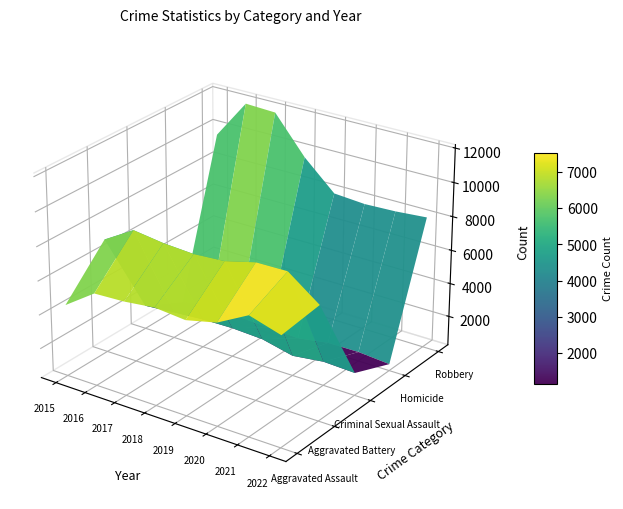

What is the total value across all series at 2015?

23297